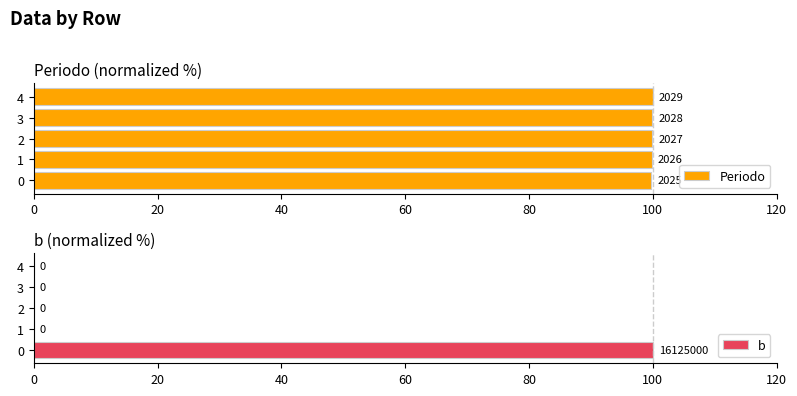

What is the value of the Periodo bar at the 2nd from the left?

99.9